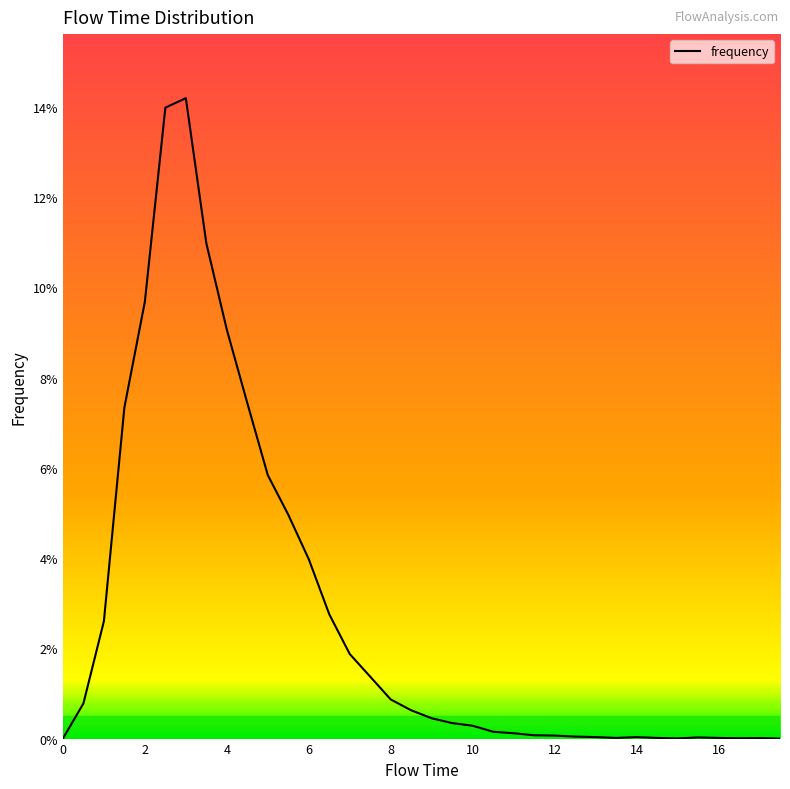

How many points are higher than both their immediate neighbors (excluding endpoints)?

4